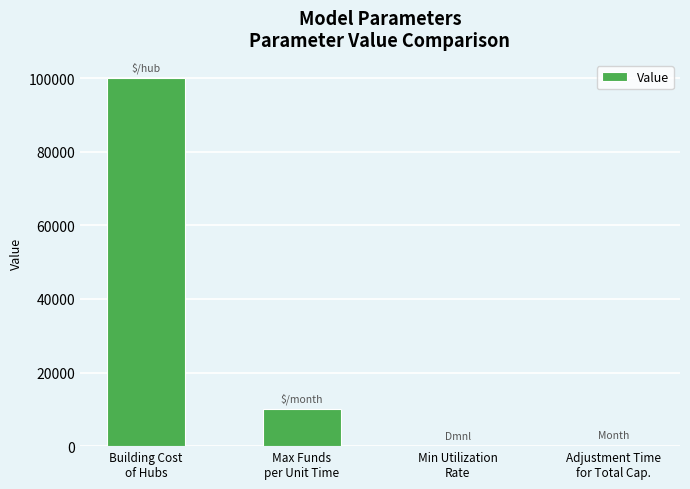

How many categories are shown in the chart?

4